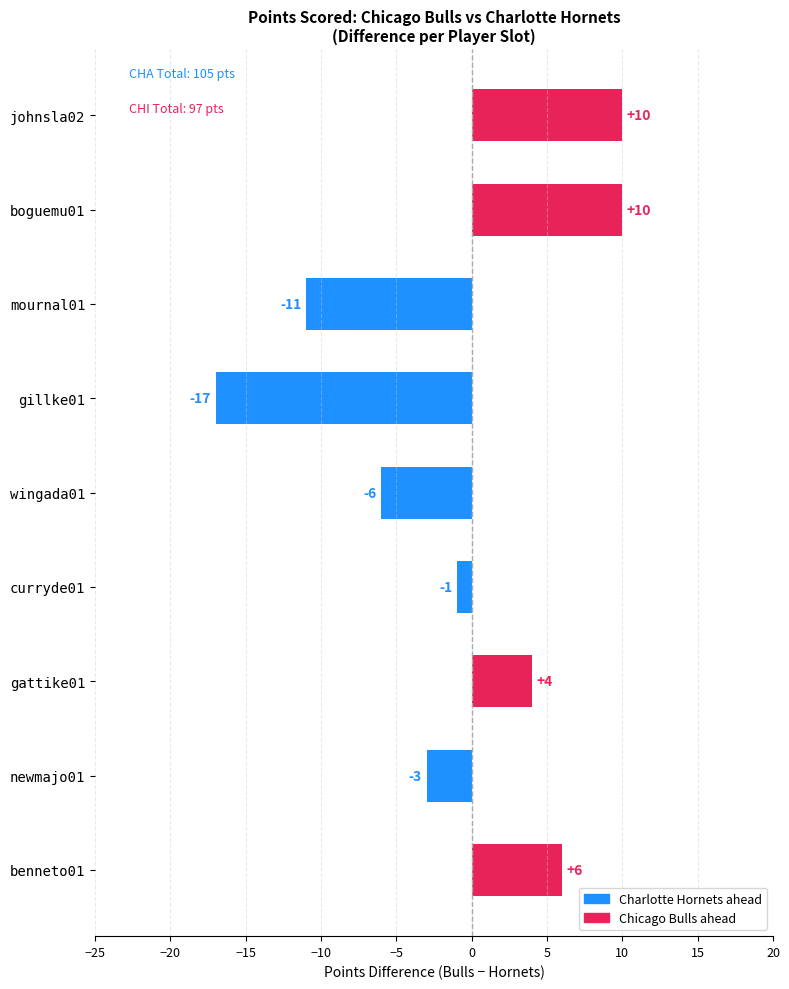

True or false: the data shows -3 at newmajo01.

True